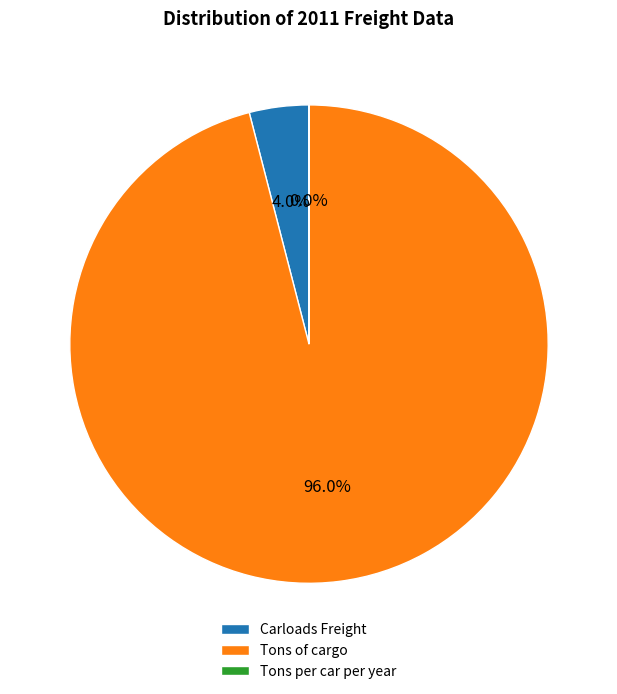

Combined, what portion of the pie is Tons of cargo and Carloads Freight?

100.0%